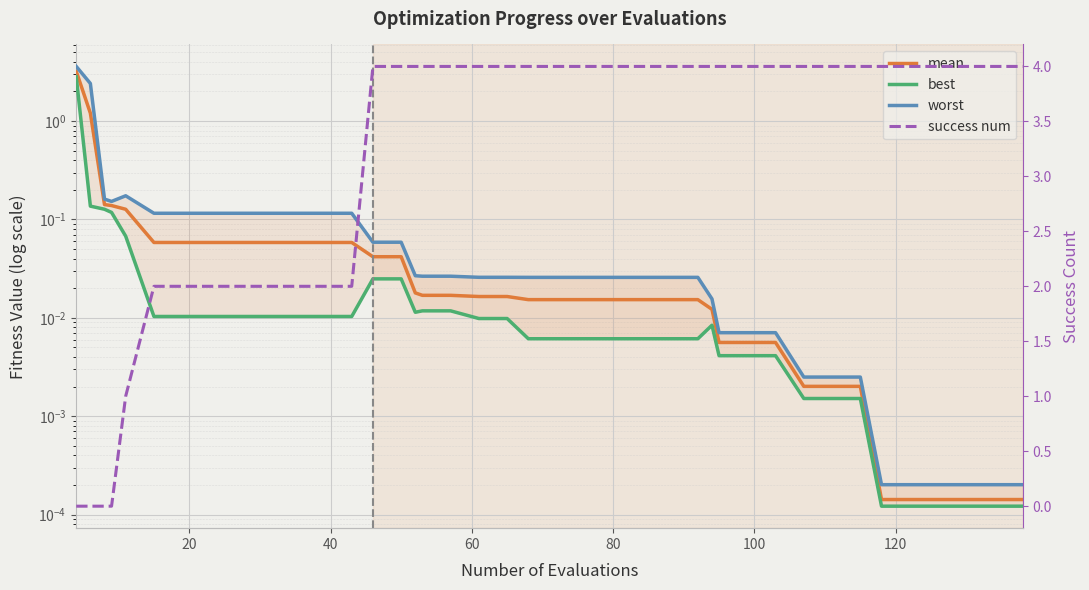

What are all the series names shown in the legend?

mean, best, worst, success num